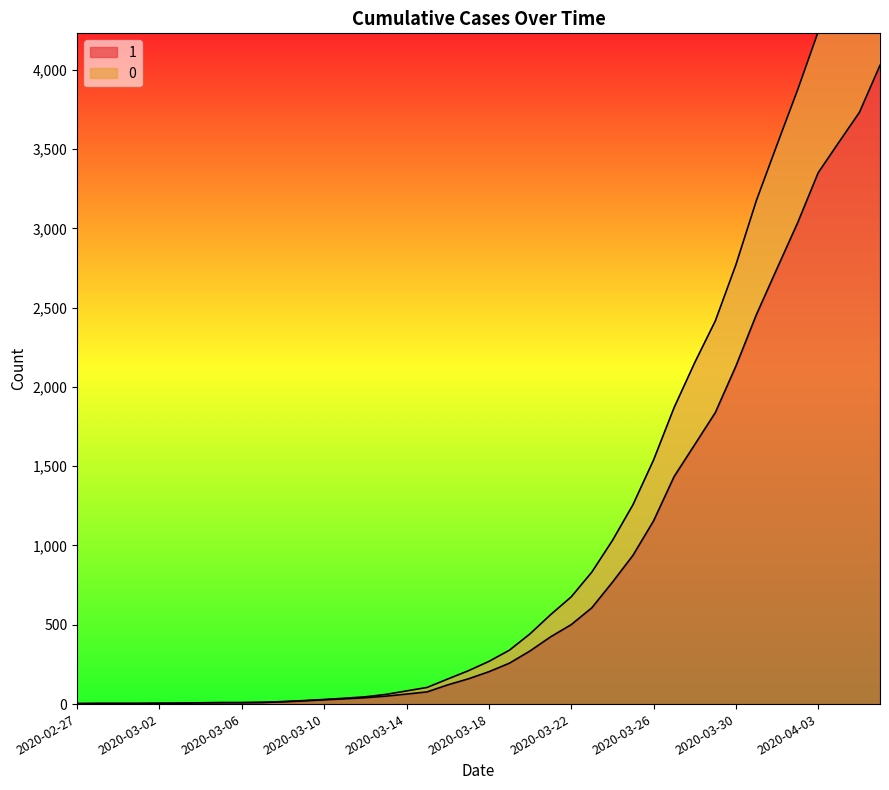

True or false: 0 has more than 1 interior local peaks.

False